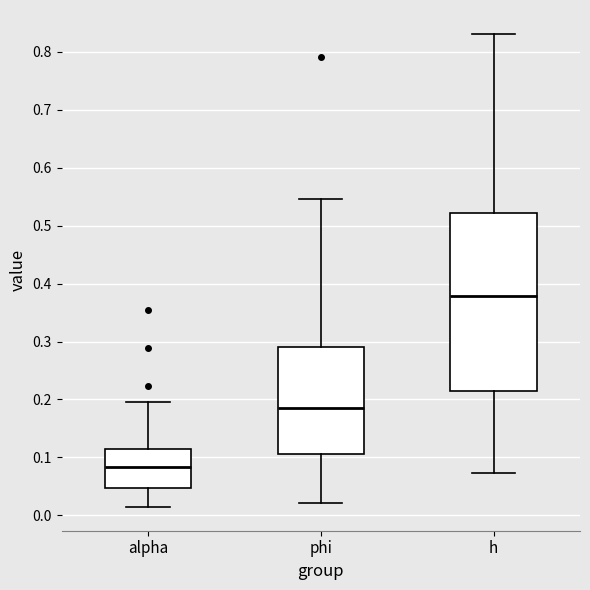

Where does the lower whisker of the box for h end on the y-axis? The values are not printed on the chart, so give them approximately, as read against the axis.

0.07